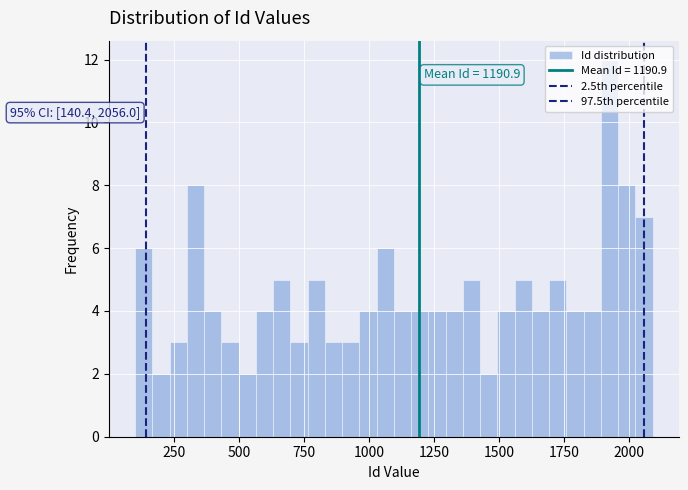

Around what value on the x-axis is the tallest bar? Give the approximate position of its centre, as read against the axis.

1900